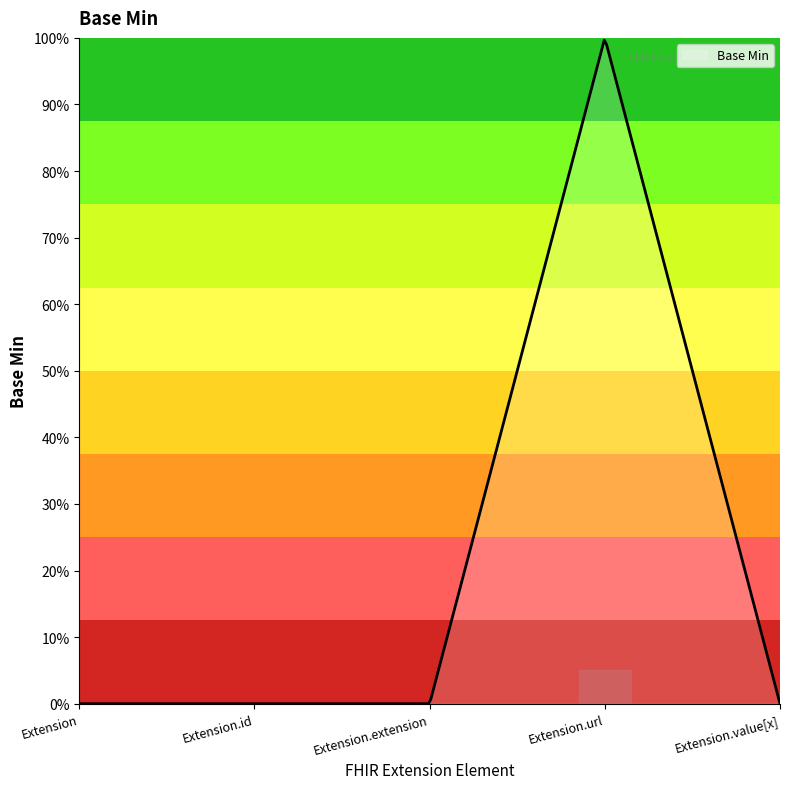

What is the greatest value displayed?

1